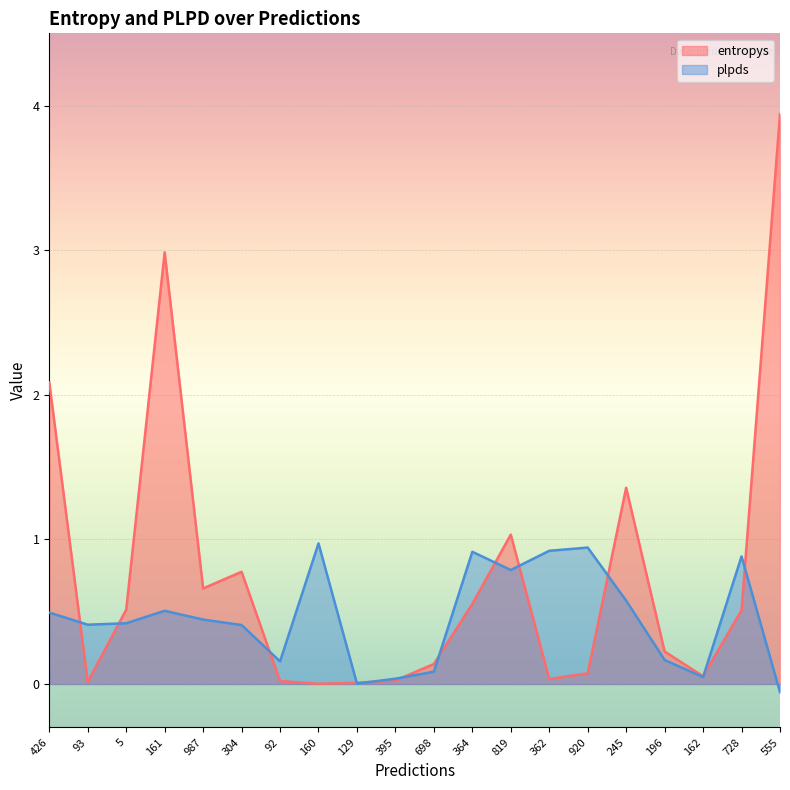

List the series in order of their overall mean, highest first.

entropys, plpds